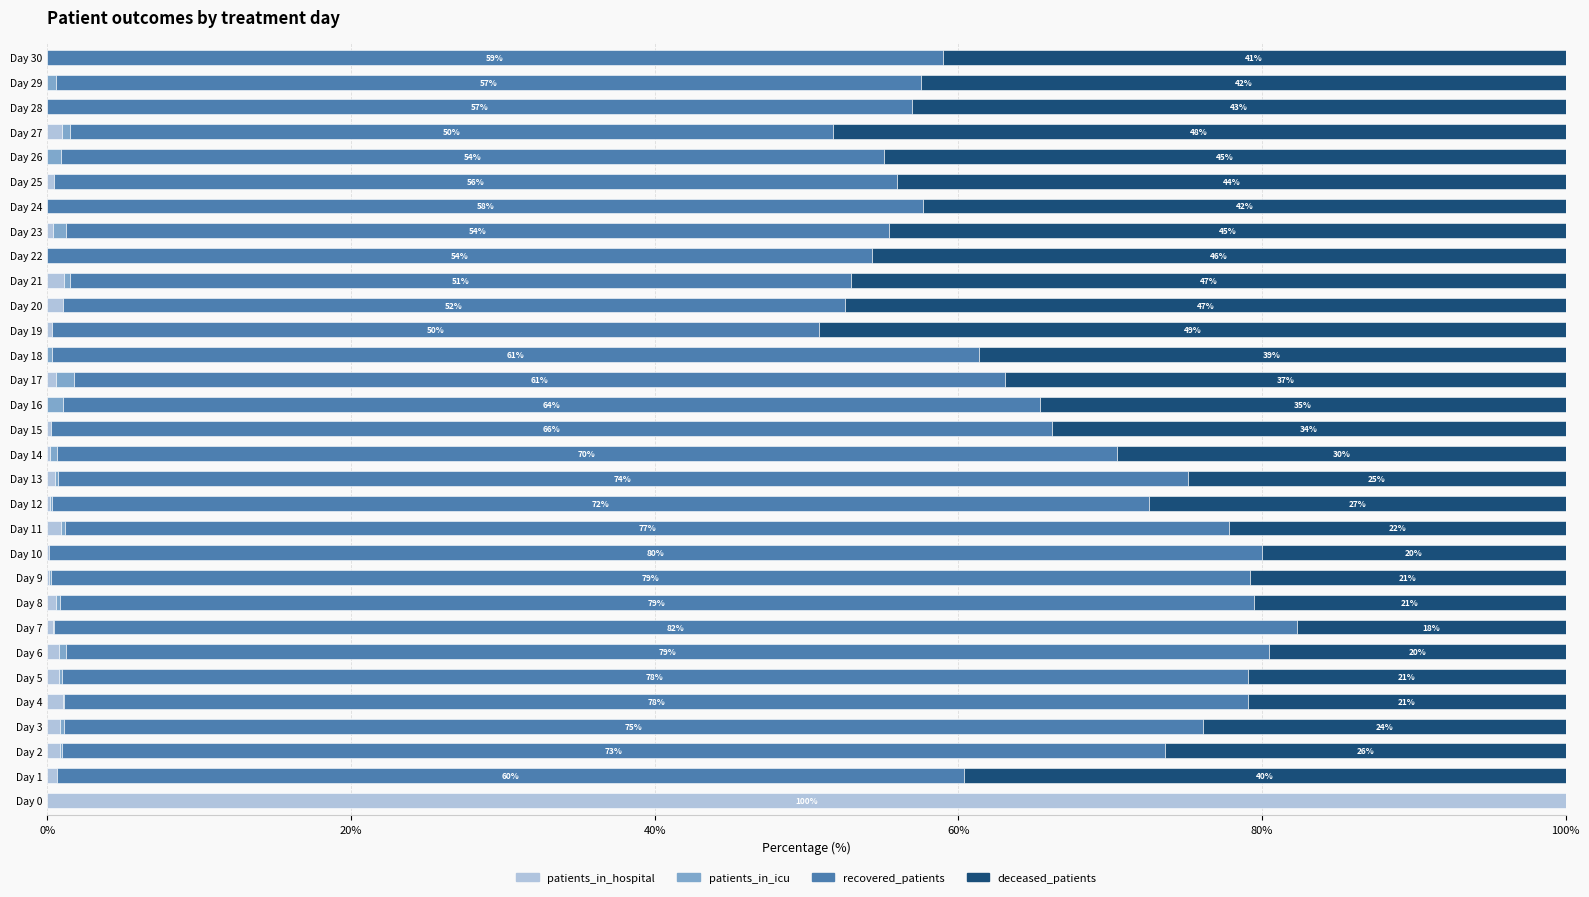

What is the sum of all patients_in_hospital values?

112.9